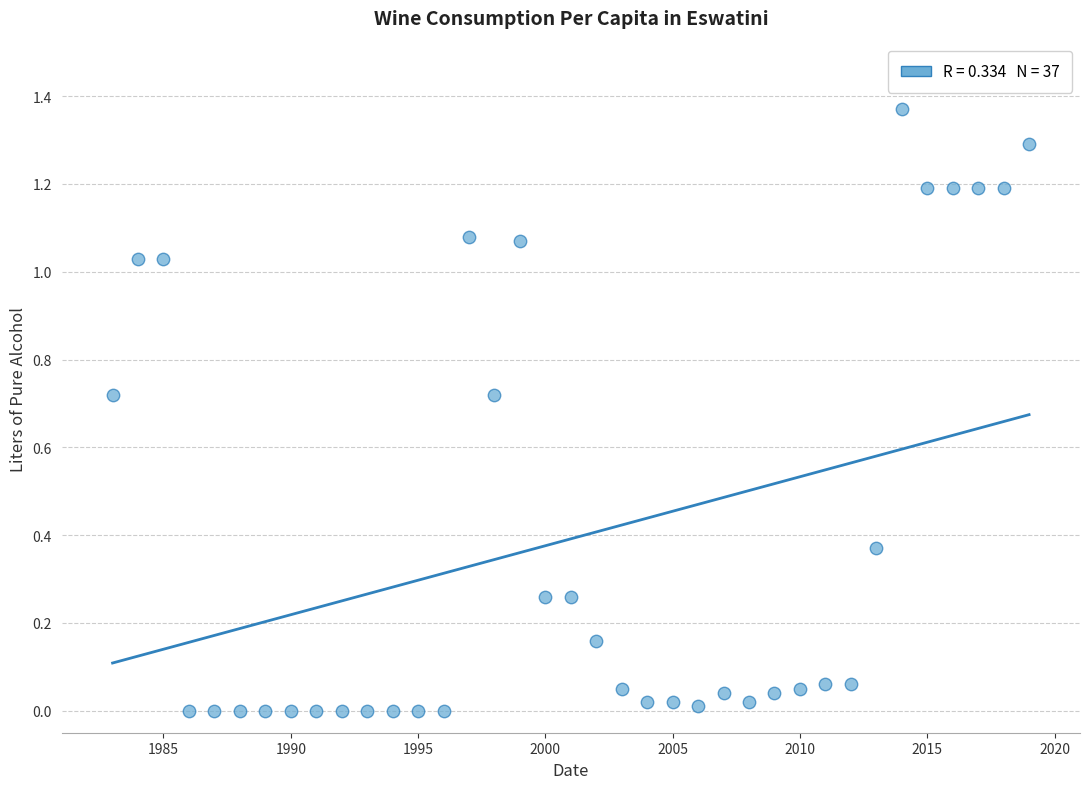

What is the range of X values (max minus min)?

36.0